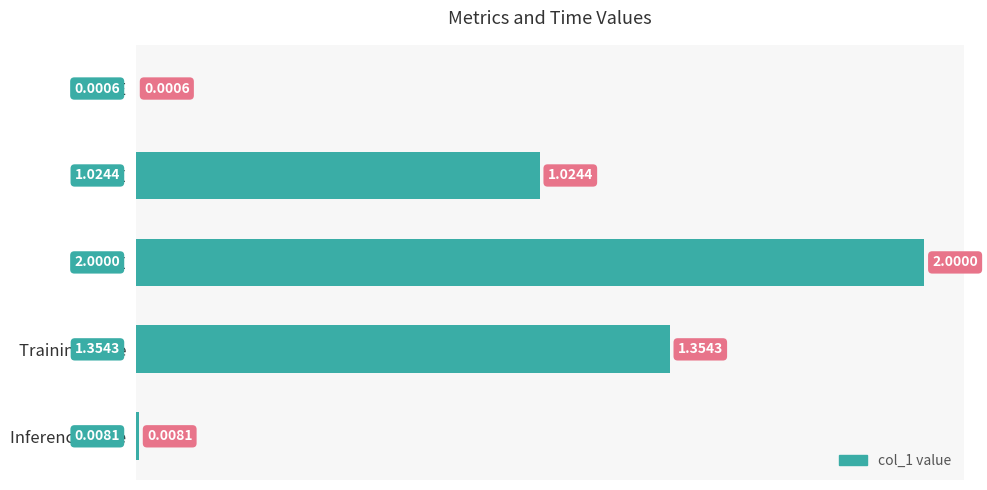

How many distinct data groups are displayed?

1